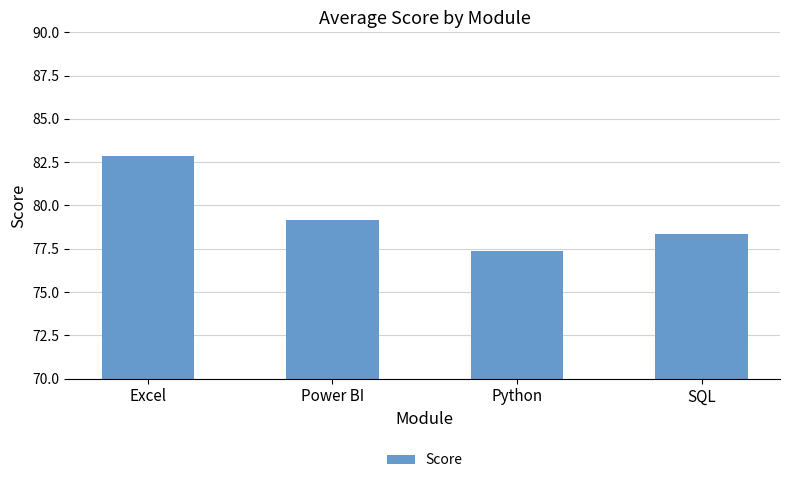

What is the label of the 1st bar from the right?

SQL